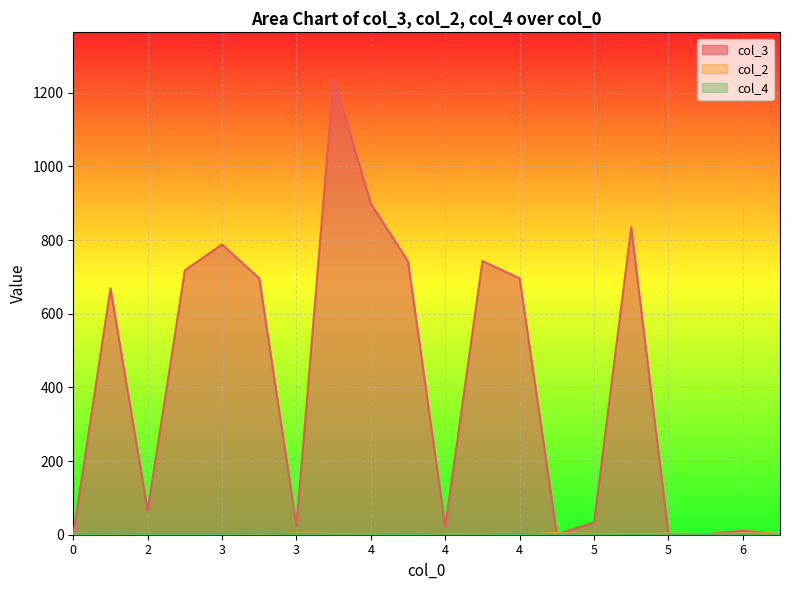

Reading right to left, extract all data points from this chart.

col_3: 1	11	1	1	834	33	1	696	743	21	742	899	1240	23	696	788	718	65	669	1
col_2: 4	3	2	3	1	2	4	1	1	2	1	1	2	3	1	1	1	2	1	1
col_4: 1	1	1	1	0	1	1	2	1	1	2	1	1	2	3	2	2	2	3	1